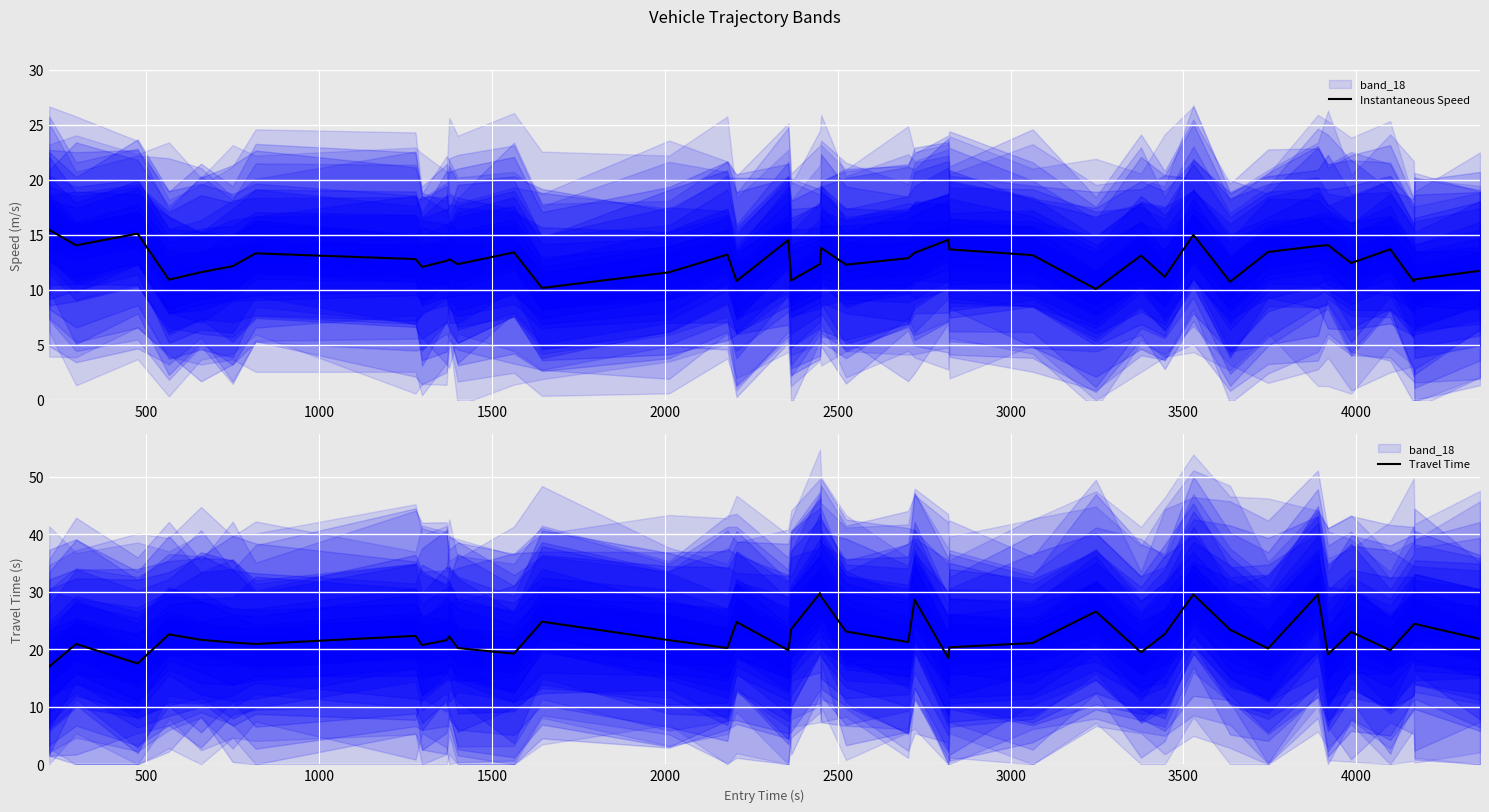

What is the maximum value for Travel Time?

29.8